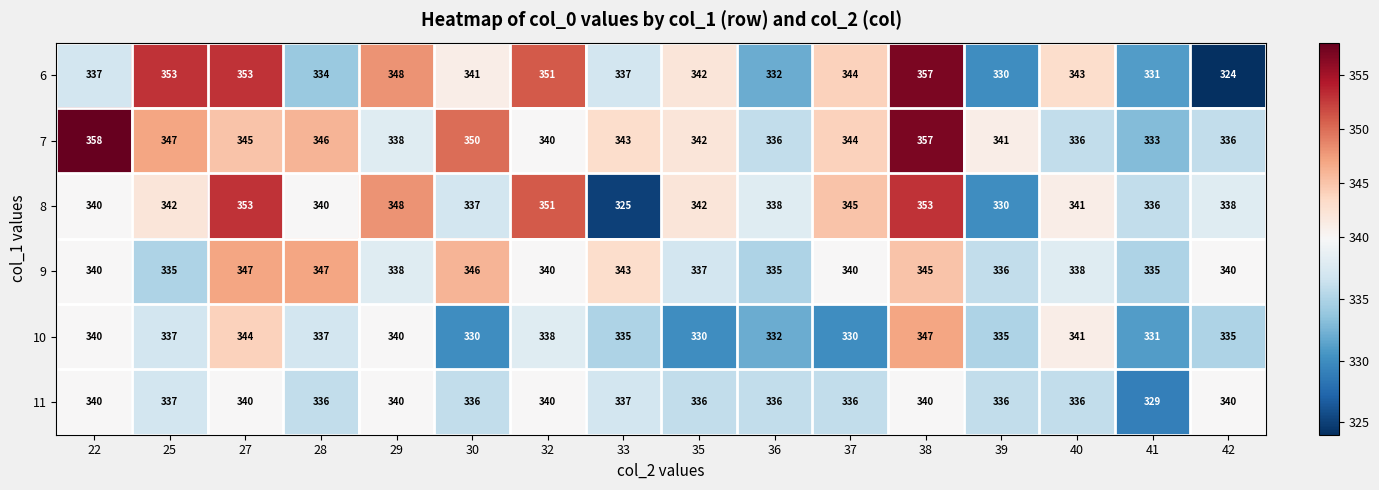

At which category is the sum across all series the highest?

38